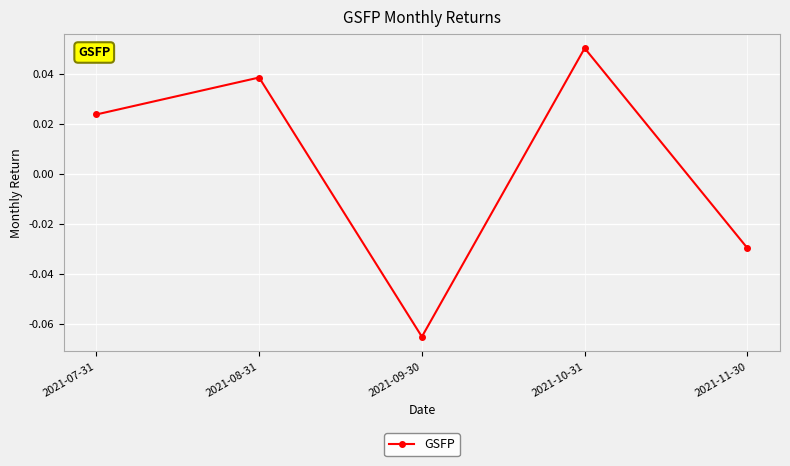

How many series are shown in this chart?

1